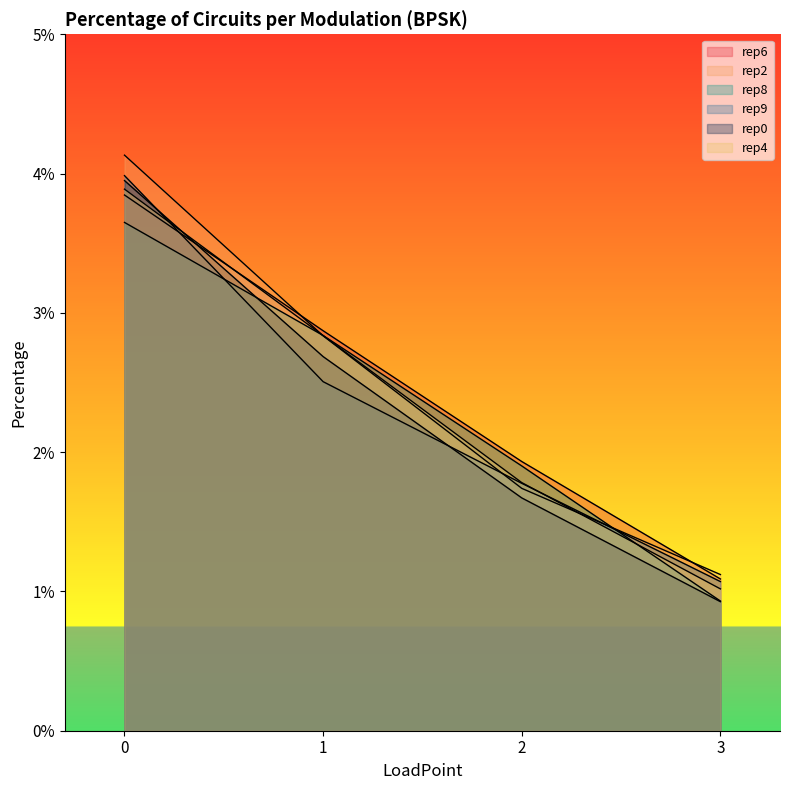

Does the chart display data point markers on the line(s)?

No